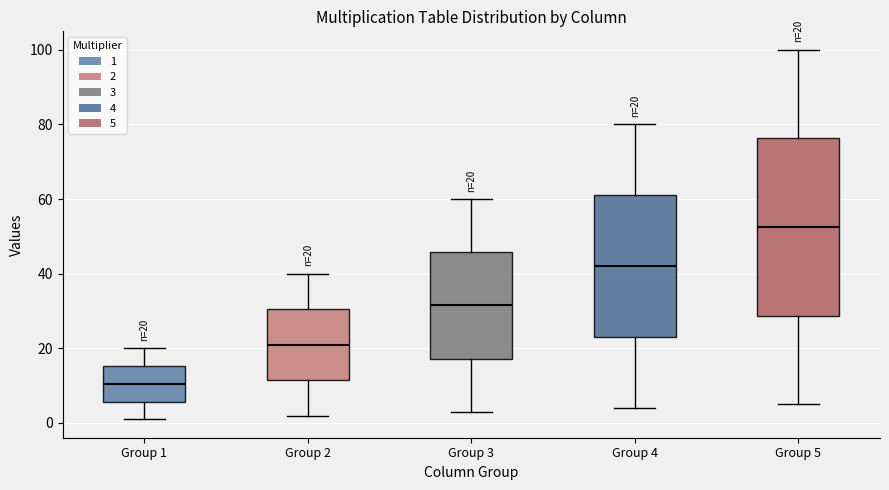

Comparing the boxes themselves (not the whiskers), which one is the tallest?

Group 5